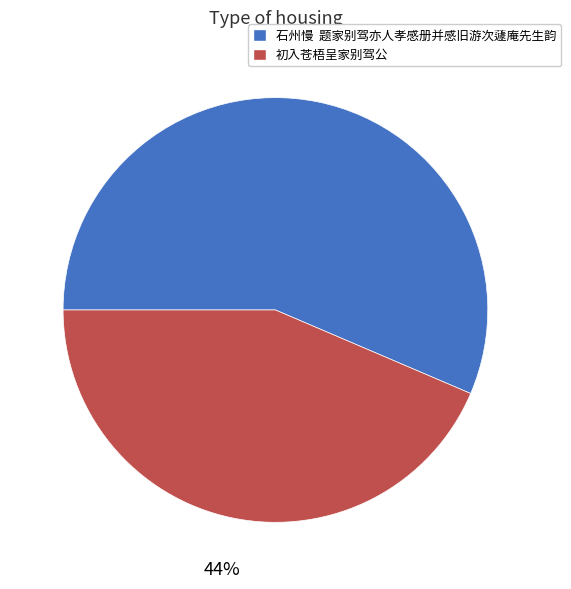

True or false: 初入苍梧呈家别驾公 accounts for 44% of the total.

True